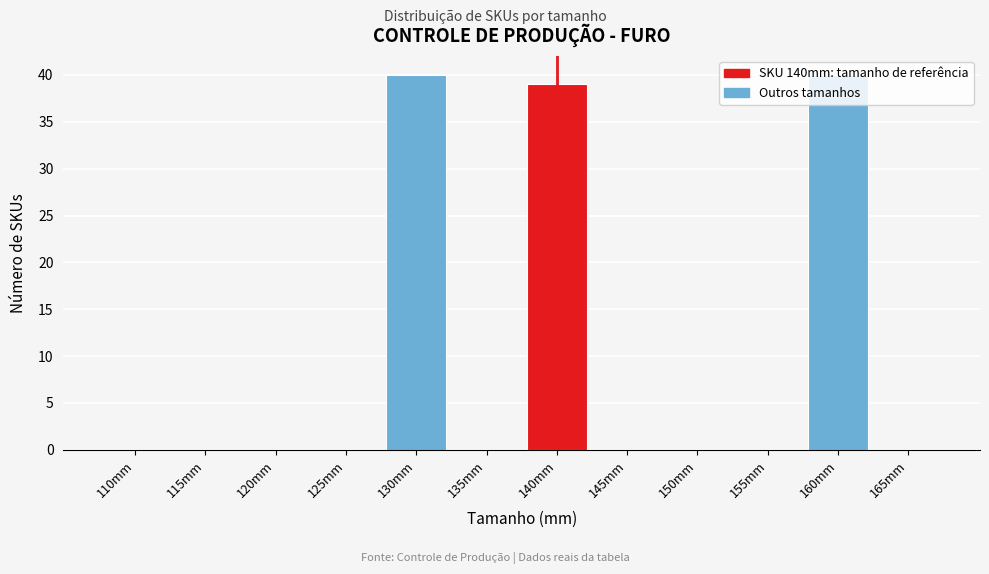

What is the sum of all values?

119